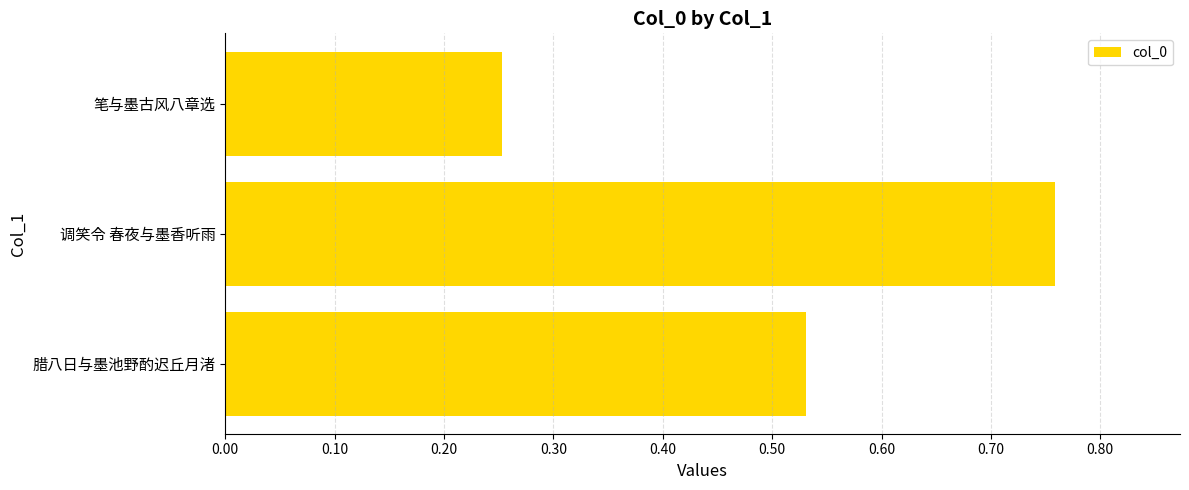

Does the chart contain any negative values?

No